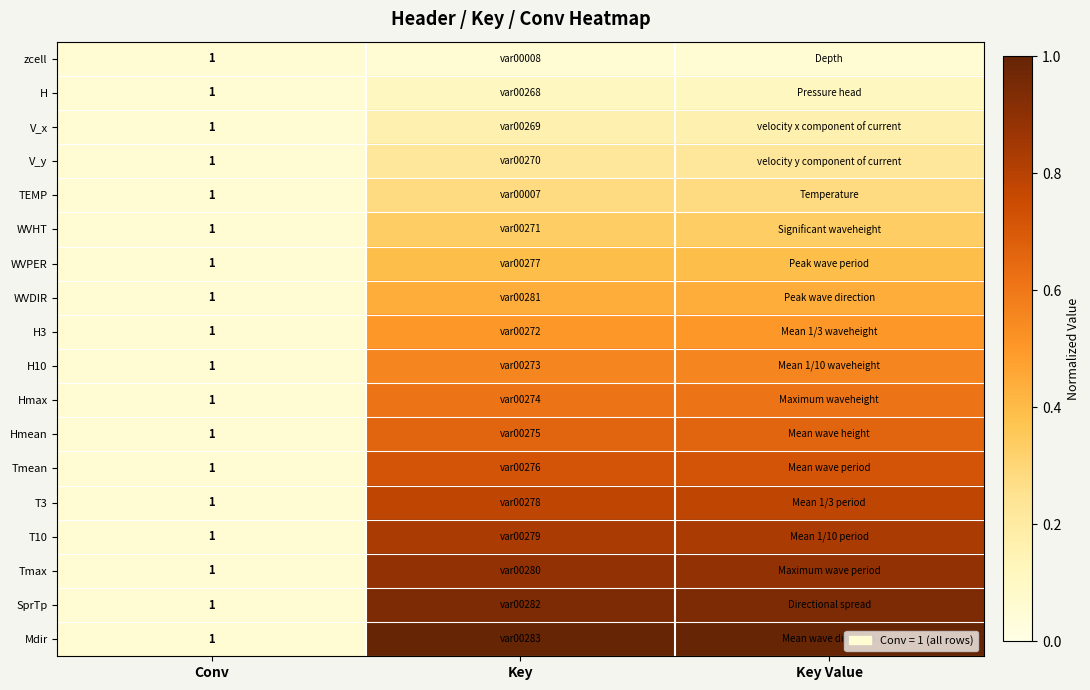

The value of Hmean at Key Value is 1.1. True or false?

False